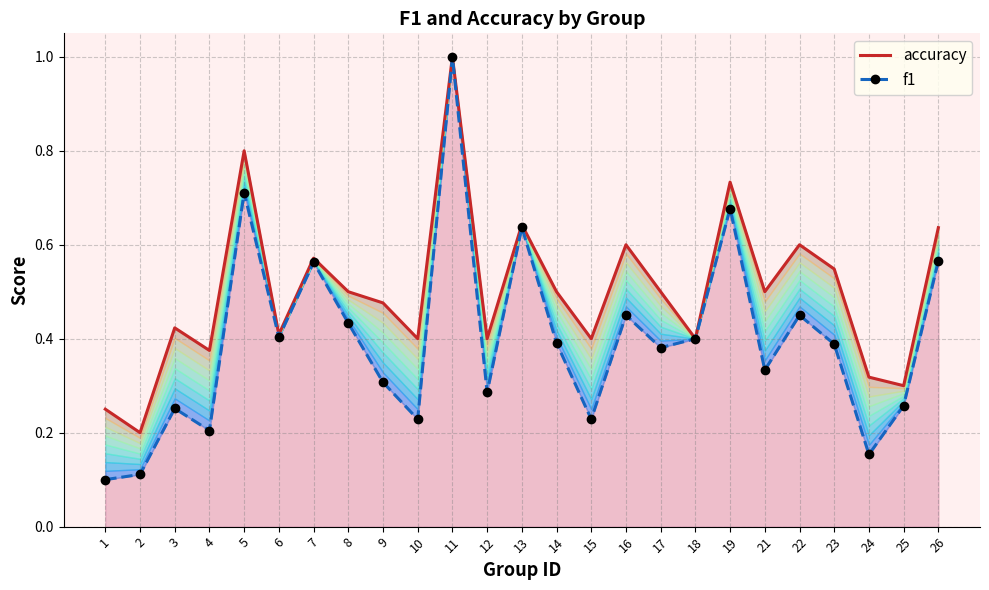

Which category has the lowest value in the accuracy series?

2